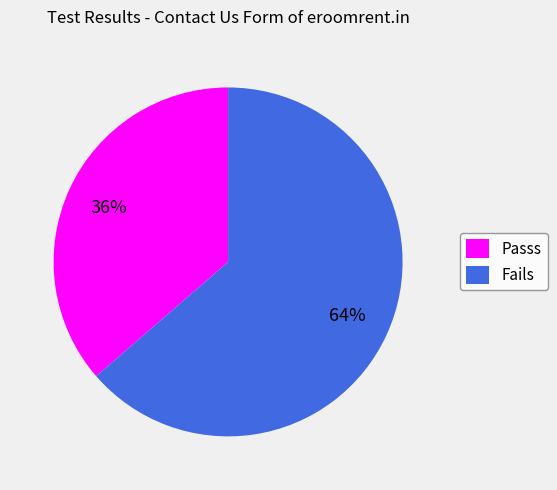

True or false: Fails accounts for 64% of the total.

True